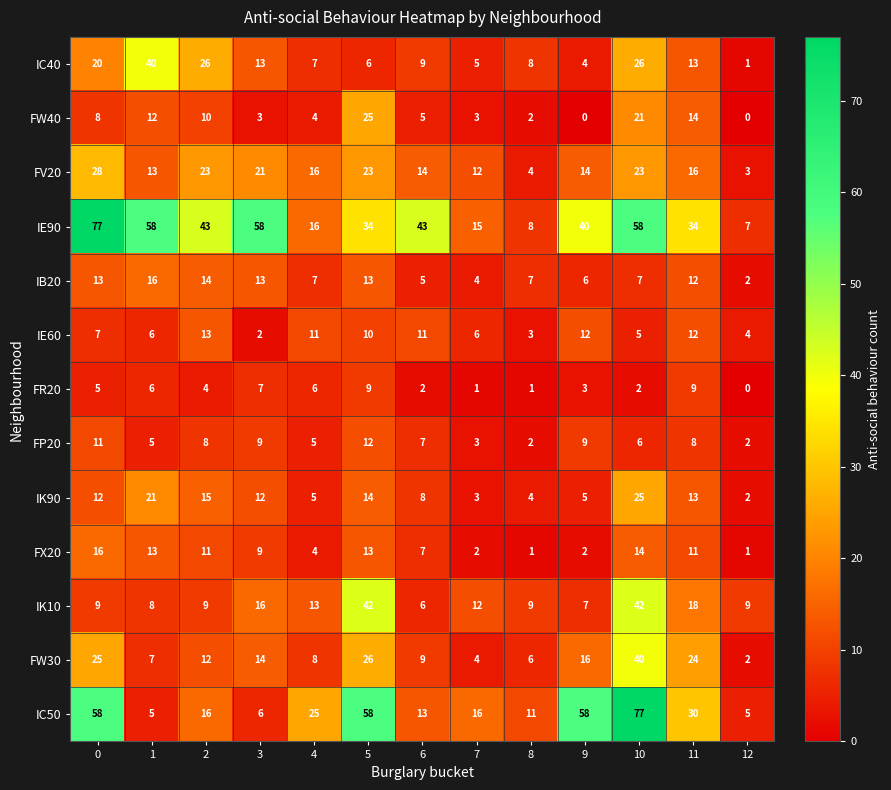

At which label is FW30 closest to 21?

11